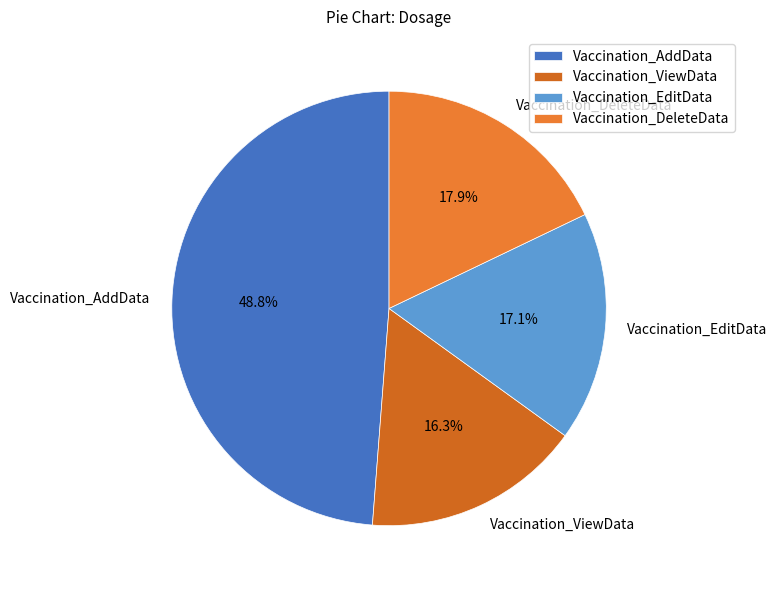

Does Vaccination_AddData represent more than half of the total?

No